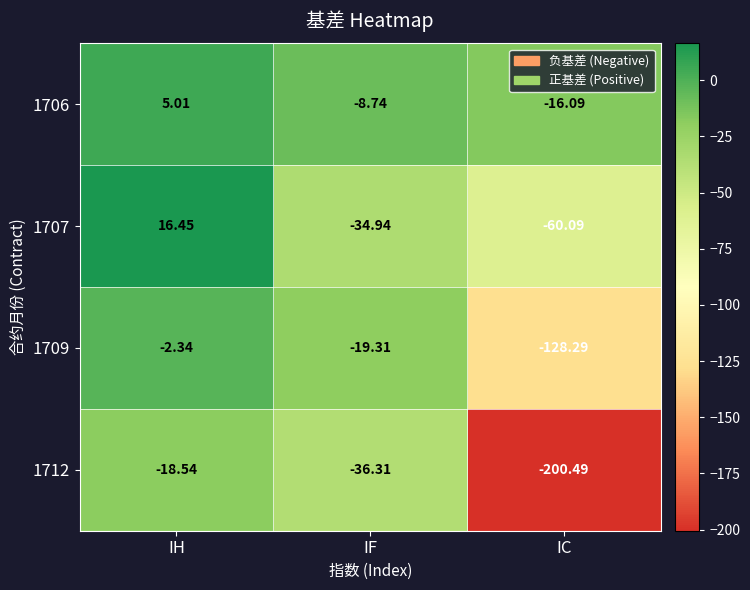

At which label does 1707 reach its peak?

IH